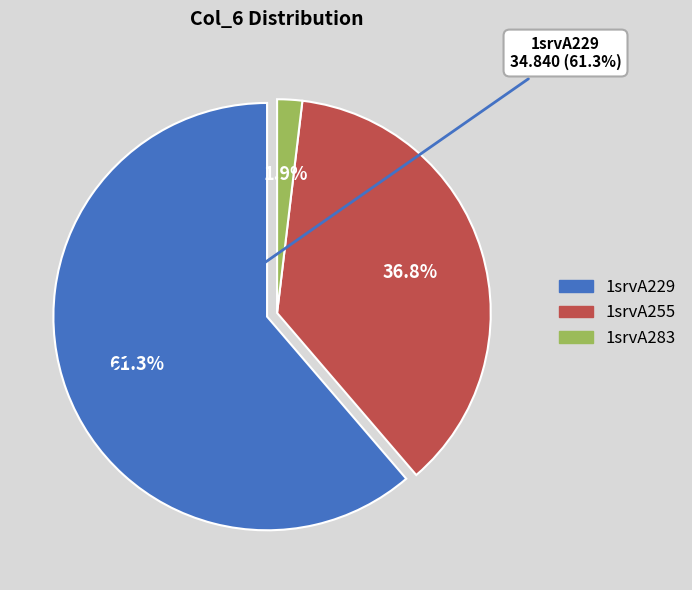

Combined, do 1srvA255 and 1srvA229 account for over 50%?

Yes